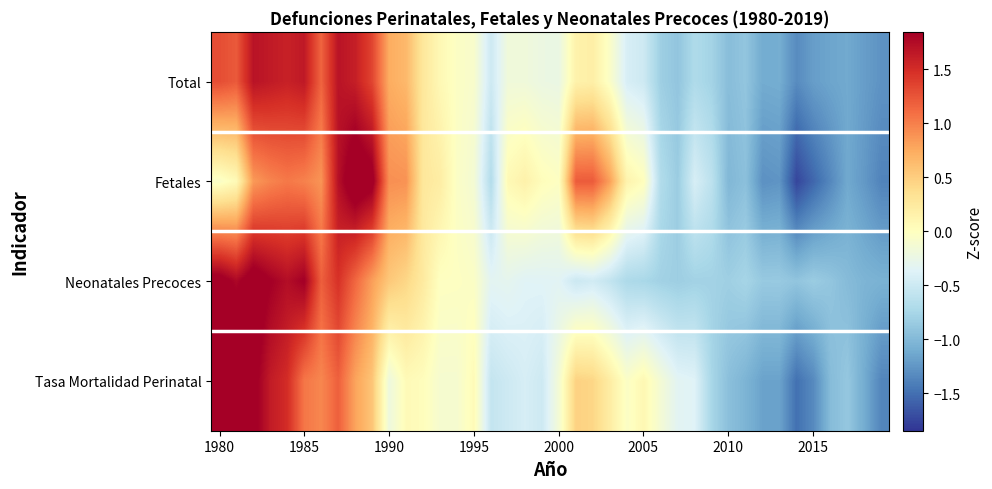

Count the number of data series in this chart.

4